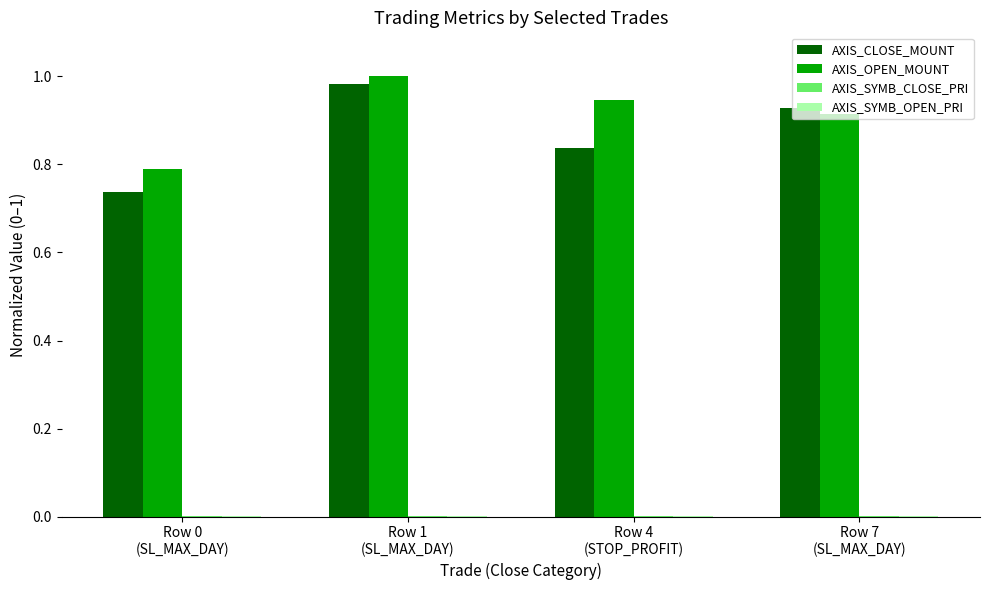

What is the sum of all AXIS_OPEN_MOUNT values?

3.6